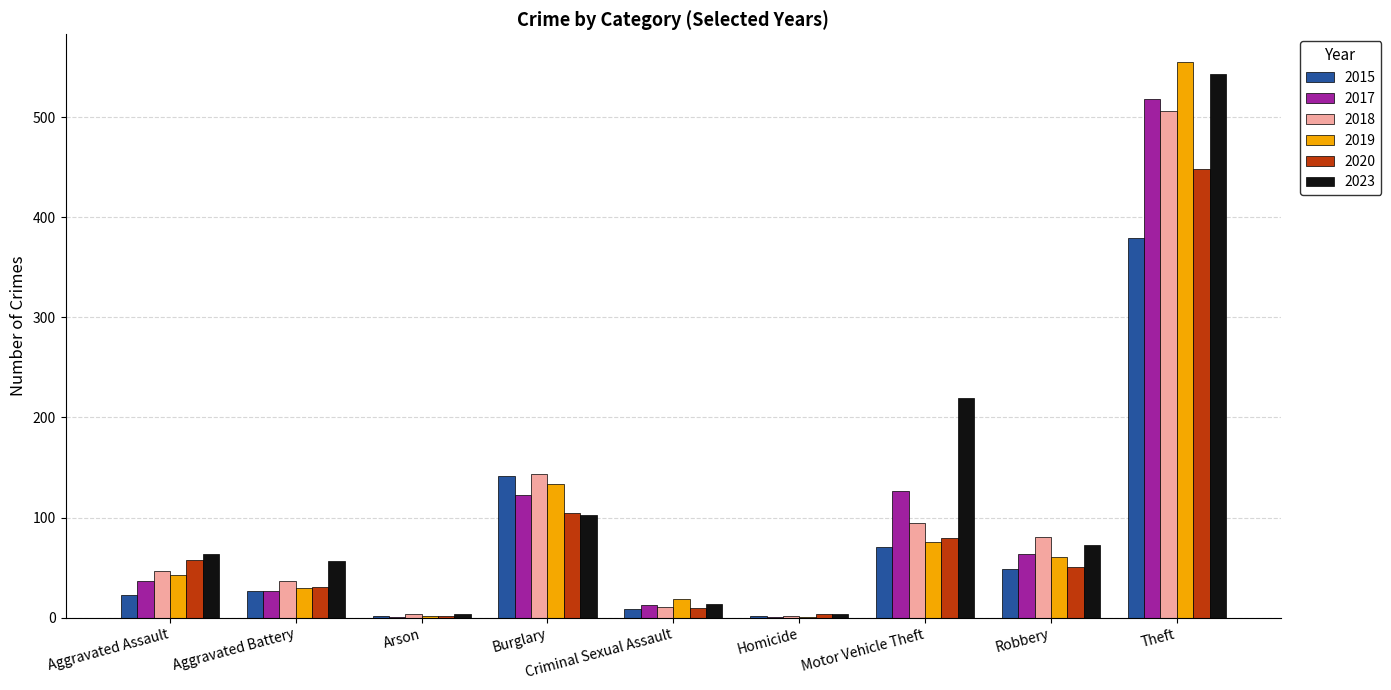

Is the value of 2015 at Theft greater than the value of 2017 at Aggravated Battery?

Yes